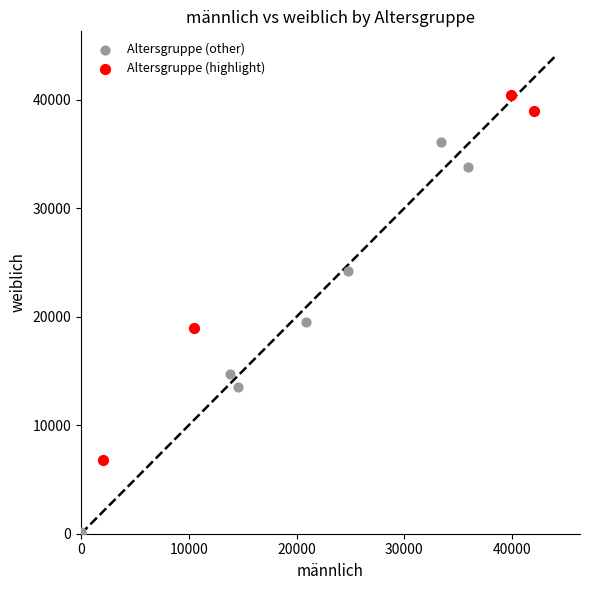

Which series contains the lowest Y value?

Altersgruppe (other)